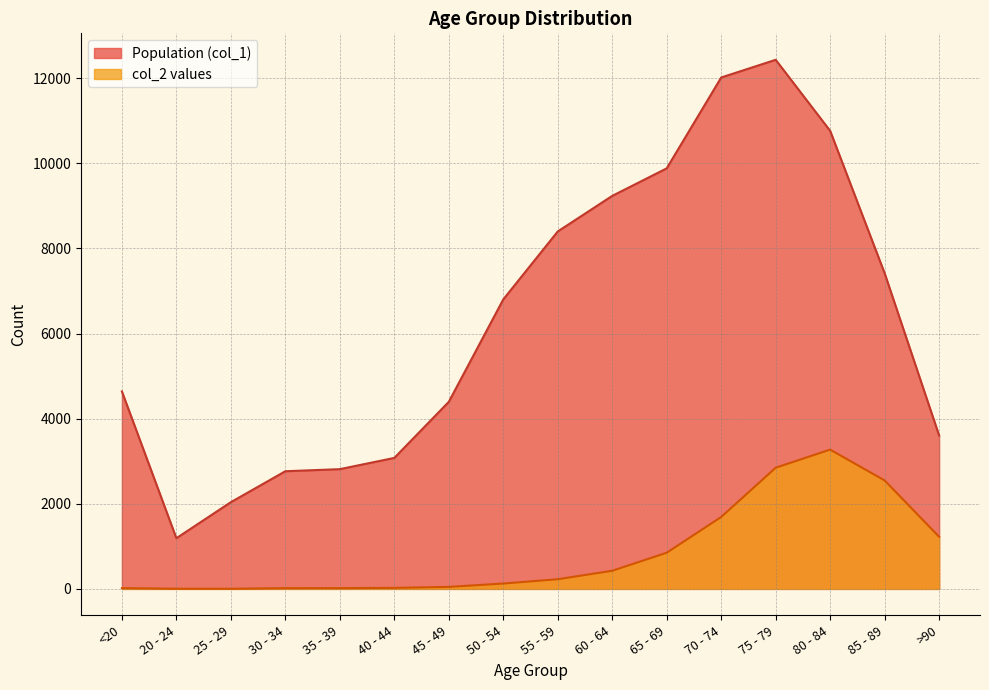

What is the total value across all series at 20 - 24?

1195